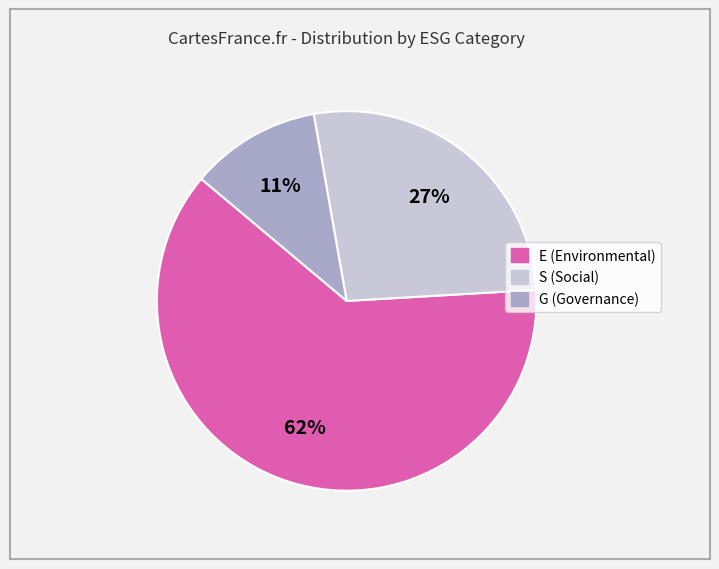

Which category accounts for the majority?

E